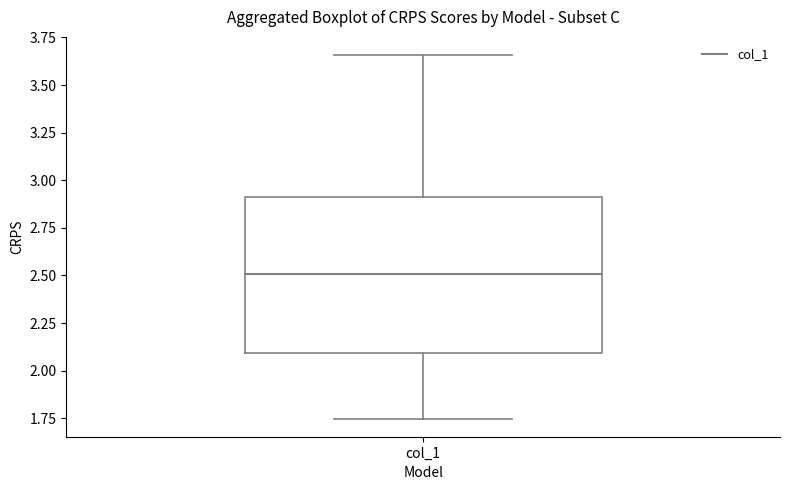

Transcribe this box plot: give where the median line is, the range the box spans, and where the two whiskers end, as read against the y-axis. The values are not printed on the chart, so give them approximately, as read against the axis.

median 2.50, box 2.10 to 2.90, whiskers 1.75 to 3.65